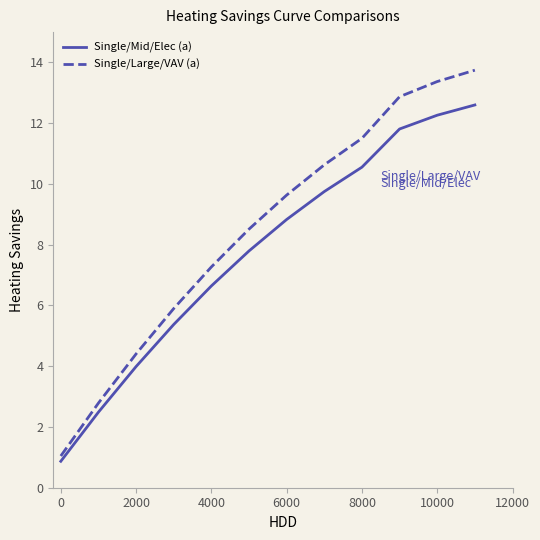

What is the maximum value shown in the chart?

13.7